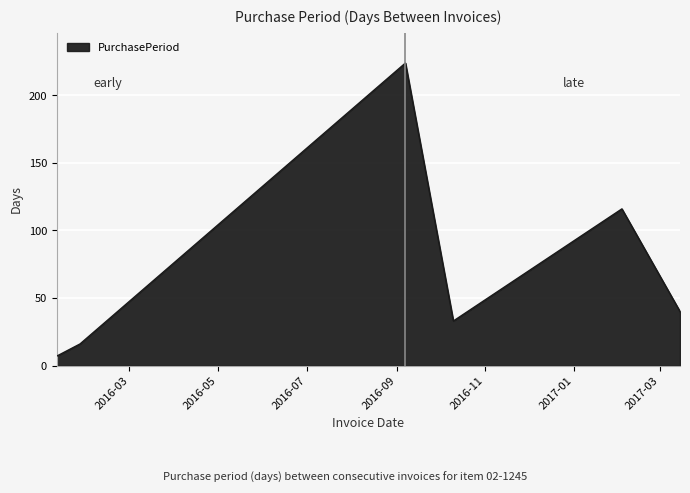

What is the sum of all values?

436